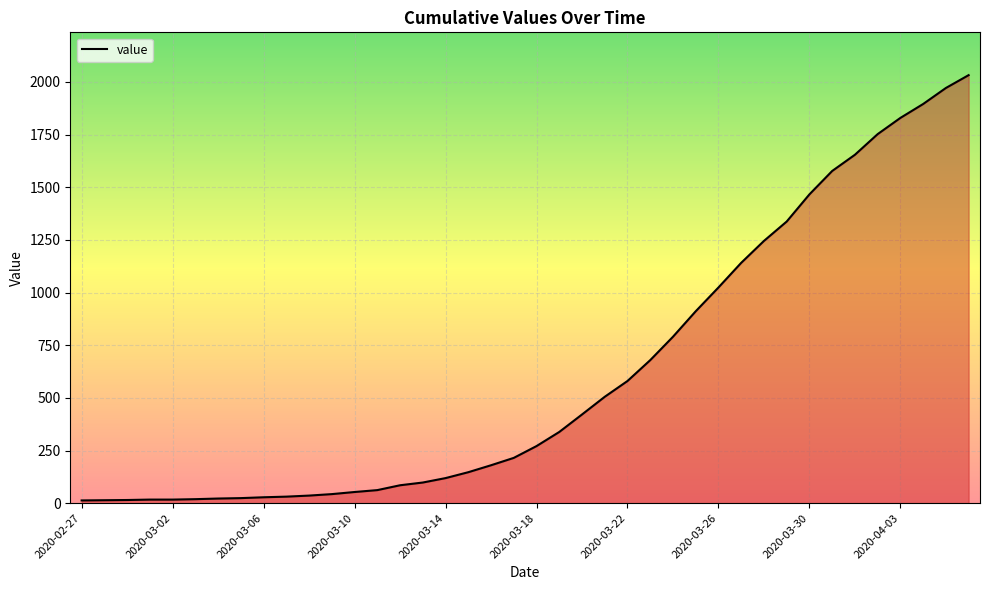

What is the greatest value displayed?

2032